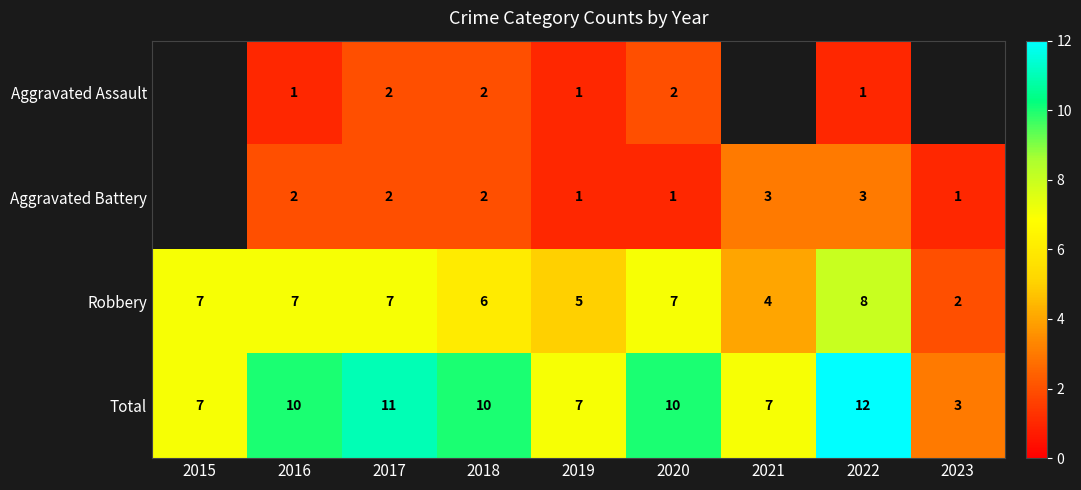

At which category is the sum across all series the highest?

2022